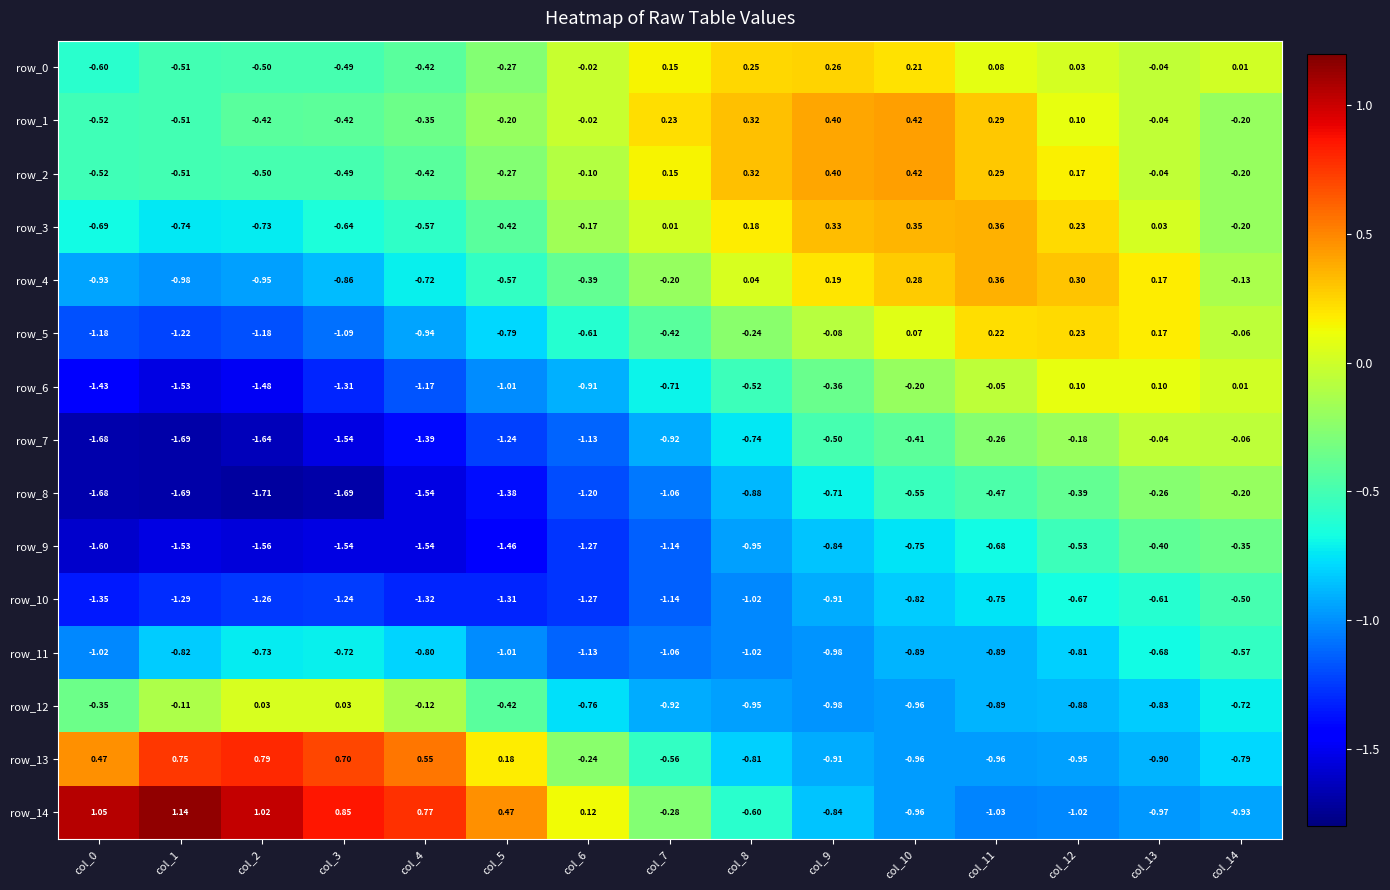

Is the value of row_6 at col_5 greater than the value of row_10 at col_13?

No